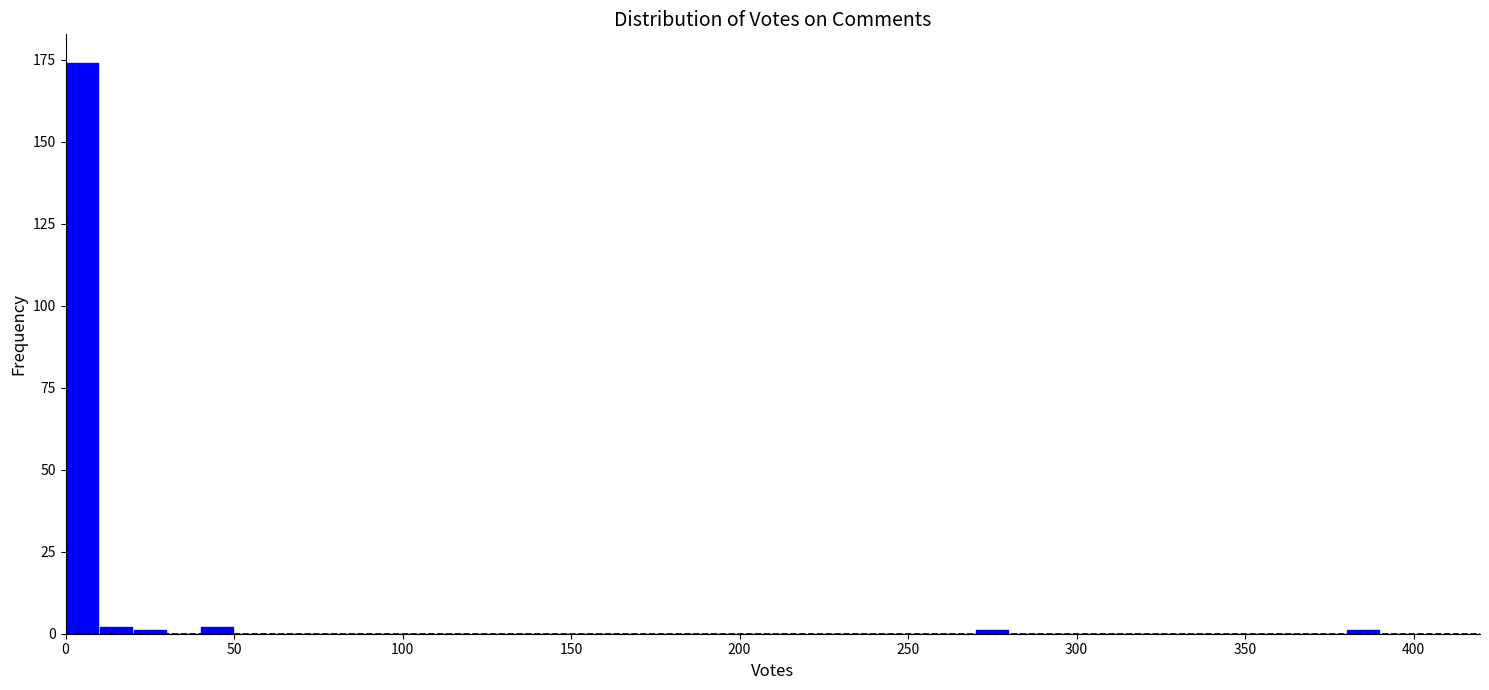

Around what value on the x-axis is the tallest bar? Give the approximate position of its centre, as read against the axis.

5